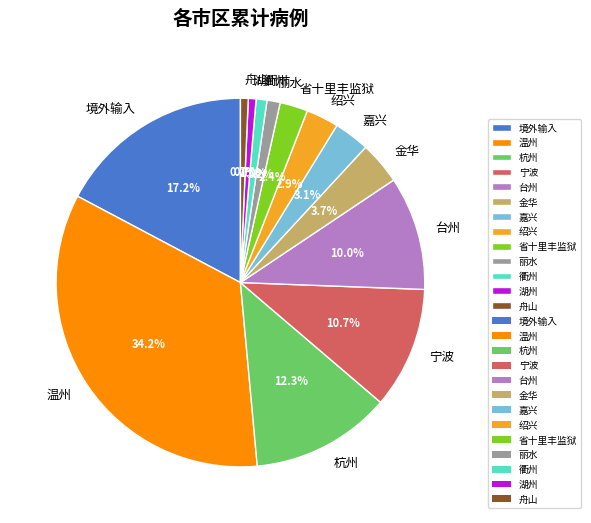

To the nearest percent, what is the combined percentage of 宁波 and 省十里丰监狱?

13%